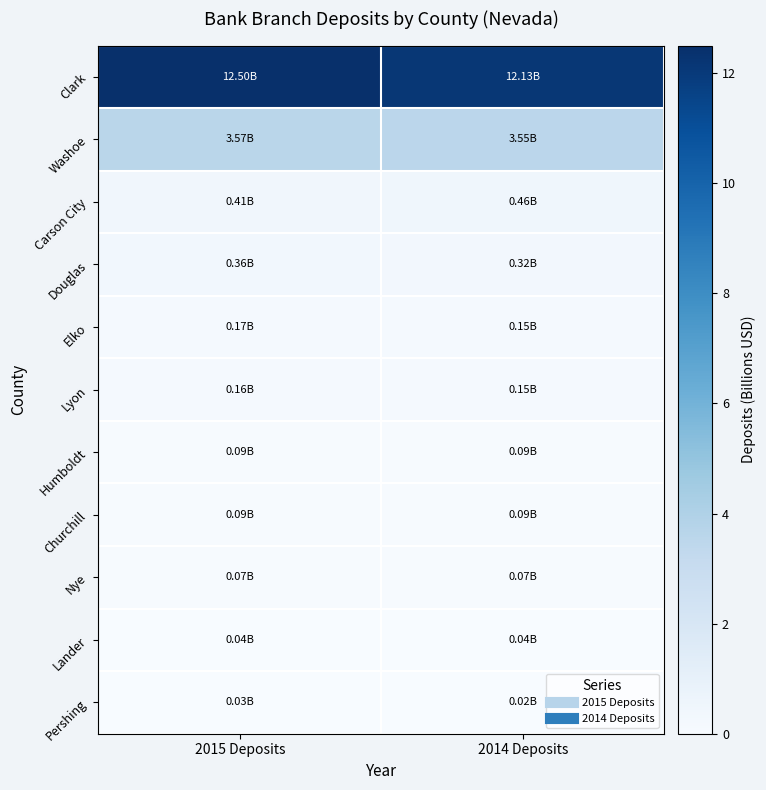

Reading left to right, extract all data points from this chart.

Clark: 2015 Deposits=12.5	2014 Deposits=12.1
Washoe: 2015 Deposits=3.6	2014 Deposits=3.6
Carson City: 2015 Deposits=0.4	2014 Deposits=0.5
Douglas: 2015 Deposits=0.4	2014 Deposits=0.3
Elko: 2015 Deposits=0.2	2014 Deposits=0.2
Lyon: 2015 Deposits=0.2	2014 Deposits=0.1
Humboldt: 2015 Deposits=0.1	2014 Deposits=0.1
Churchill: 2015 Deposits=0.1	2014 Deposits=0.1
Nye: 2015 Deposits=0.1	2014 Deposits=0.1
Lander: 2015 Deposits=0.0	2014 Deposits=0.0
Pershing: 2015 Deposits=0.0	2014 Deposits=0.0